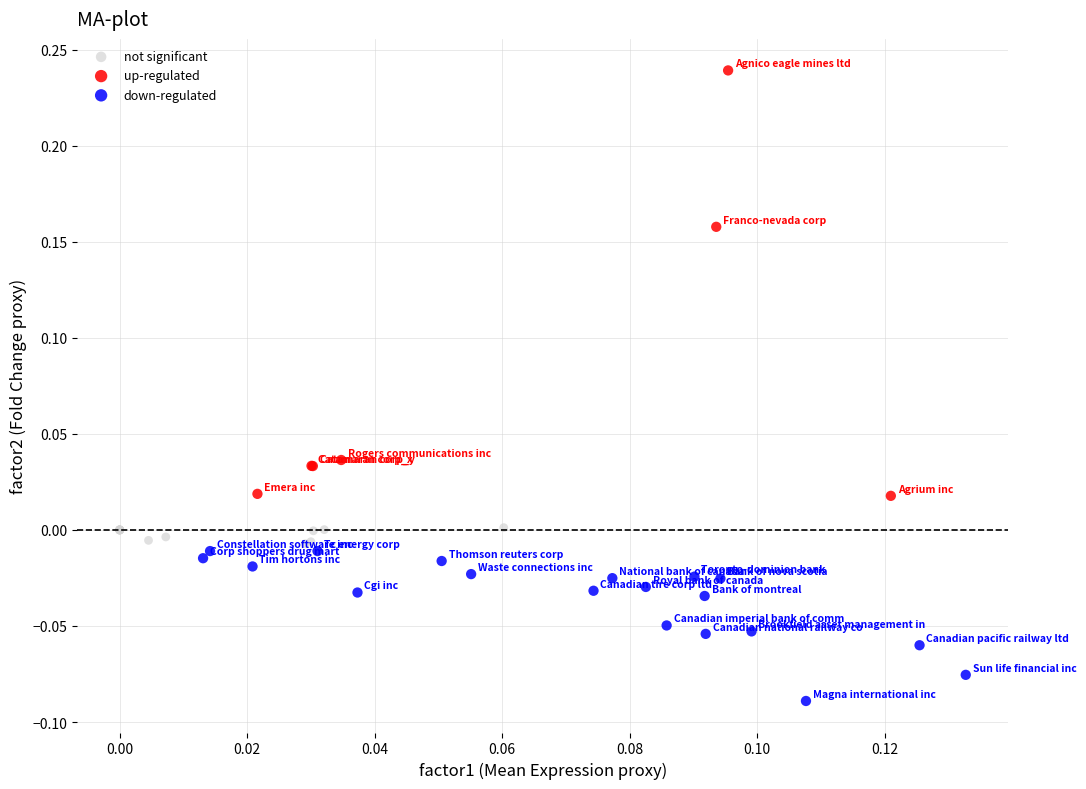

Which series reaches the minimum Y coordinate?

down-regulated